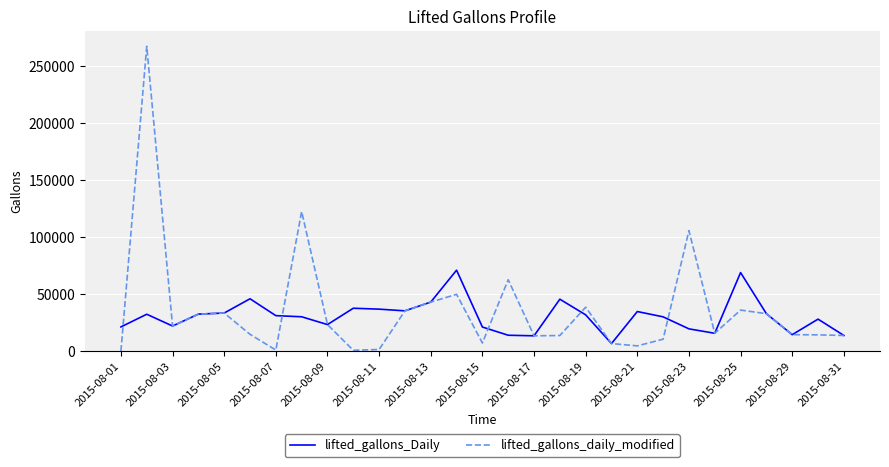

What is the maximum value for lifted_gallons_daily_modified?

267578